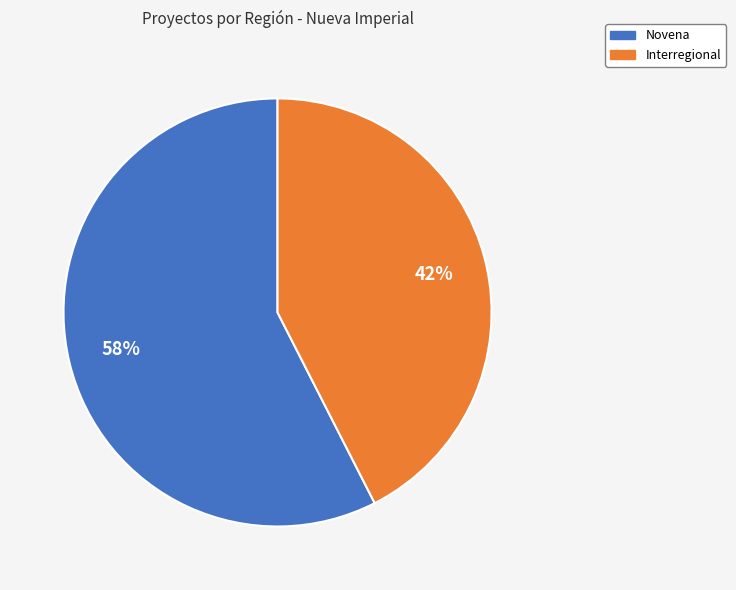

The Novena slice represents 52% of the pie. True or false?

False